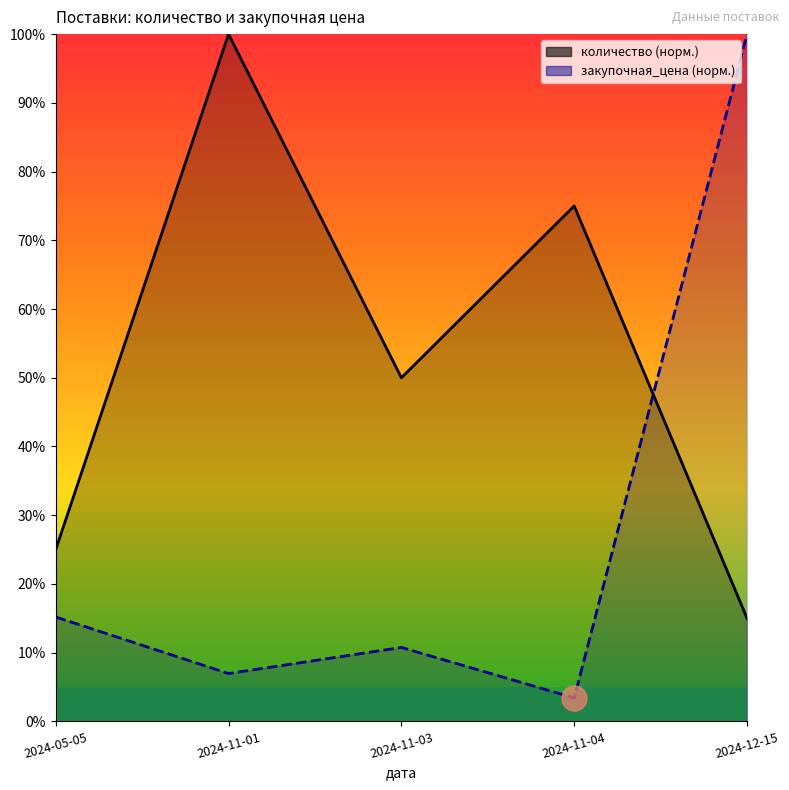

Where is количество nearest to the value 57?

2024-11-03